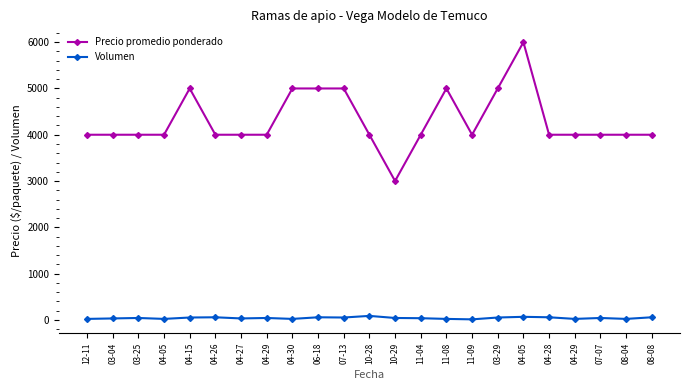

Is the value of Precio promedio ponderado at 11-08 greater than the value of Volumen at 07-07?

Yes